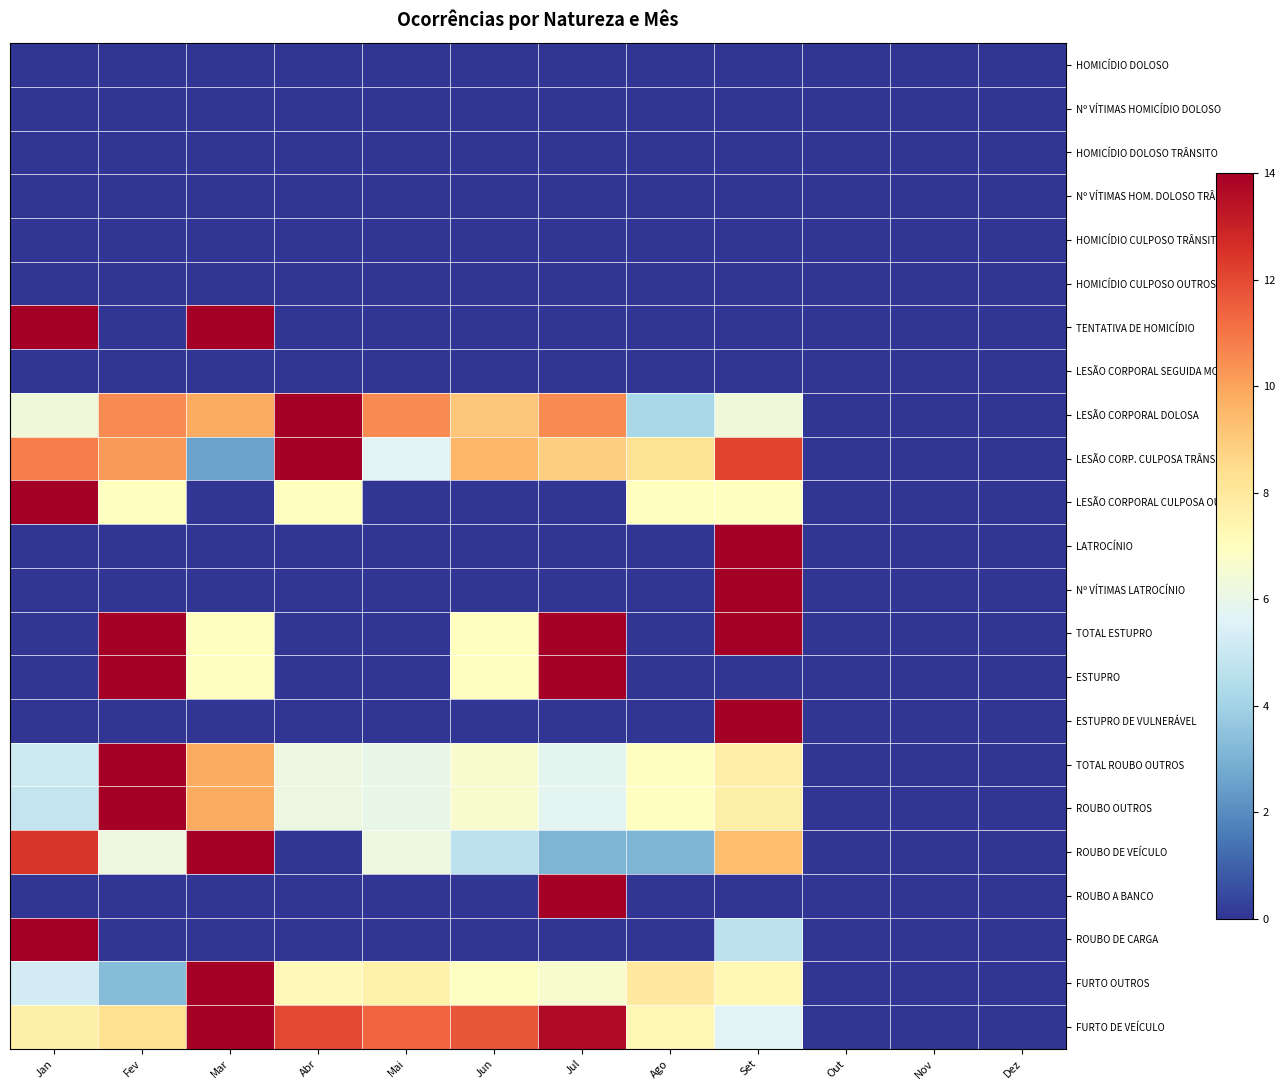

Reading left to right, extract all data points from this chart.

HOMICÍDIO DOLOSO: Jan=0.0	Fev=0.0	Mar=0.0	Abr=0.0	Mai=0.0	Jun=0.0	Jul=0.0	Ago=0.0	Set=0.0	Out=0.0	Nov=0.0	Dez=0.0
Nº VÍTIMAS HOMICÍDIO DOLOSO: Jan=0.0	Fev=0.0	Mar=0.0	Abr=0.0	Mai=0.0	Jun=0.0	Jul=0.0	Ago=0.0	Set=0.0	Out=0.0	Nov=0.0	Dez=0.0
HOMICÍDIO DOLOSO TRÂNSITO: Jan=0.0	Fev=0.0	Mar=0.0	Abr=0.0	Mai=0.0	Jun=0.0	Jul=0.0	Ago=0.0	Set=0.0	Out=0.0	Nov=0.0	Dez=0.0
Nº VÍTIMAS HOM. DOLOSO TRÂNS.: Jan=0.0	Fev=0.0	Mar=0.0	Abr=0.0	Mai=0.0	Jun=0.0	Jul=0.0	Ago=0.0	Set=0.0	Out=0.0	Nov=0.0	Dez=0.0
HOMICÍDIO CULPOSO TRÂNSITO: Jan=0.0	Fev=0.0	Mar=0.0	Abr=0.0	Mai=0.0	Jun=0.0	Jul=0.0	Ago=0.0	Set=0.0	Out=0.0	Nov=0.0	Dez=0.0
HOMICÍDIO CULPOSO OUTROS: Jan=0.0	Fev=0.0	Mar=0.0	Abr=0.0	Mai=0.0	Jun=0.0	Jul=0.0	Ago=0.0	Set=0.0	Out=0.0	Nov=0.0	Dez=0.0
TENTATIVA DE HOMICÍDIO: Jan=14.0	Fev=0.0	Mar=14.0	Abr=0.0	Mai=0.0	Jun=0.0	Jul=0.0	Ago=0.0	Set=0.0	Out=0.0	Nov=0.0	Dez=0.0
LESÃO CORPORAL SEGUIDA MORTE: Jan=0.0	Fev=0.0	Mar=0.0	Abr=0.0	Mai=0.0	Jun=0.0	Jul=0.0	Ago=0.0	Set=0.0	Out=0.0	Nov=0.0	Dez=0.0
LESÃO CORPORAL DOLOSA: Jan=6.3	Fev=10.5	Mar=9.8	Abr=14.0	Mai=10.5	Jun=9.1	Jul=10.5	Ago=4.2	Set=6.3	Out=0.0	Nov=0.0	Dez=0.0
LESÃO CORP. CULPOSA TRÂNSITO: Jan=10.8	Fev=10.2	Mar=2.5	Abr=14.0	Mai=5.7	Jun=9.5	Jul=8.9	Ago=8.3	Set=12.1	Out=0.0	Nov=0.0	Dez=0.0
LESÃO CORPORAL CULPOSA OUTRAS: Jan=14.0	Fev=7.0	Mar=0.0	Abr=7.0	Mai=0.0	Jun=0.0	Jul=0.0	Ago=7.0	Set=7.0	Out=0.0	Nov=0.0	Dez=0.0
LATROCÍNIO: Jan=0.0	Fev=0.0	Mar=0.0	Abr=0.0	Mai=0.0	Jun=0.0	Jul=0.0	Ago=0.0	Set=14.0	Out=0.0	Nov=0.0	Dez=0.0
Nº VÍTIMAS LATROCÍNIO: Jan=0.0	Fev=0.0	Mar=0.0	Abr=0.0	Mai=0.0	Jun=0.0	Jul=0.0	Ago=0.0	Set=14.0	Out=0.0	Nov=0.0	Dez=0.0
TOTAL ESTUPRO: Jan=0.0	Fev=14.0	Mar=7.0	Abr=0.0	Mai=0.0	Jun=7.0	Jul=14.0	Ago=0.0	Set=14.0	Out=0.0	Nov=0.0	Dez=0.0
ESTUPRO: Jan=0.0	Fev=14.0	Mar=7.0	Abr=0.0	Mai=0.0	Jun=7.0	Jul=14.0	Ago=0.0	Set=0.0	Out=0.0	Nov=0.0	Dez=0.0
ESTUPRO DE VULNERÁVEL: Jan=0.0	Fev=0.0	Mar=0.0	Abr=0.0	Mai=0.0	Jun=0.0	Jul=0.0	Ago=0.0	Set=14.0	Out=0.0	Nov=0.0	Dez=0.0
TOTAL ROUBO OUTROS: Jan=5.1	Fev=14.0	Mar=9.8	Abr=6.2	Mai=6.0	Jun=6.6	Jul=5.8	Ago=7.0	Set=7.8	Out=0.0	Nov=0.0	Dez=0.0
ROUBO OUTROS: Jan=4.9	Fev=14.0	Mar=9.8	Abr=6.2	Mai=6.0	Jun=6.6	Jul=5.8	Ago=7.0	Set=7.7	Out=0.0	Nov=0.0	Dez=0.0
ROUBO DE VEÍCULO: Jan=12.4	Fev=6.2	Mar=14.0	Abr=0.0	Mai=6.2	Jun=4.7	Jul=3.1	Ago=3.1	Set=9.3	Out=0.0	Nov=0.0	Dez=0.0
ROUBO A BANCO: Jan=0.0	Fev=0.0	Mar=0.0	Abr=0.0	Mai=0.0	Jun=0.0	Jul=14.0	Ago=0.0	Set=0.0	Out=0.0	Nov=0.0	Dez=0.0
ROUBO DE CARGA: Jan=14.0	Fev=0.0	Mar=0.0	Abr=0.0	Mai=0.0	Jun=0.0	Jul=0.0	Ago=0.0	Set=4.7	Out=0.0	Nov=0.0	Dez=0.0
FURTO OUTROS: Jan=5.3	Fev=3.3	Mar=14.0	Abr=7.3	Mai=7.6	Jun=6.9	Jul=6.6	Ago=7.9	Set=7.3	Out=0.0	Nov=0.0	Dez=0.0
FURTO DE VEÍCULO: Jan=7.7	Fev=8.3	Mar=14.0	Abr=12.0	Mai=11.3	Jun=11.7	Jul=13.7	Ago=7.3	Set=5.7	Out=0.0	Nov=0.0	Dez=0.0